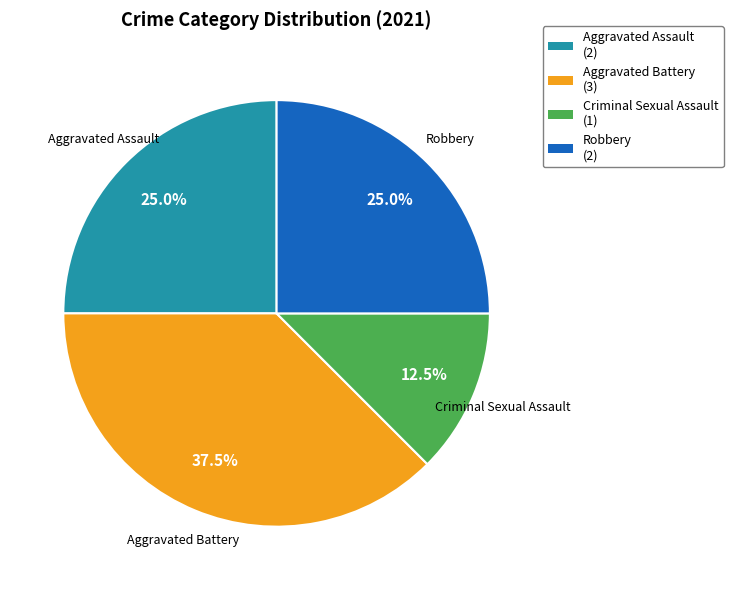

What percentage is the Aggravated Assault slice, to the nearest percent?

25%